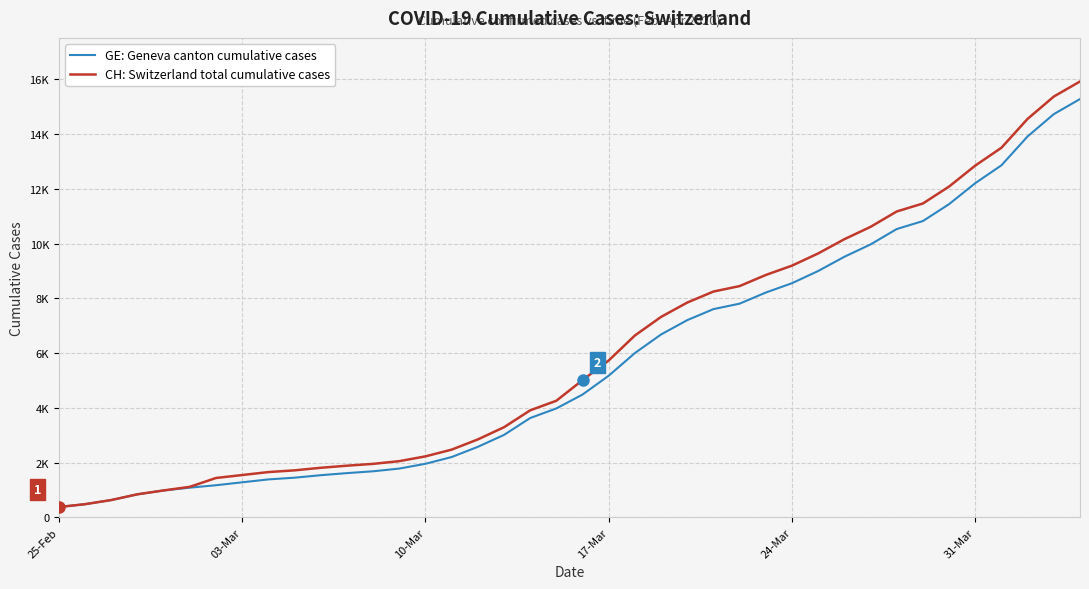

Does the chart have visible grid lines?

Yes